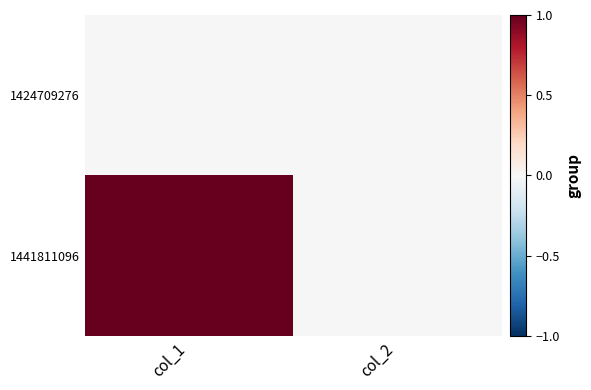

Reading right to left, what are all the values shown in this chart?

1424709276: col_2=0	col_1=0
1441811096: col_2=0	col_1=1